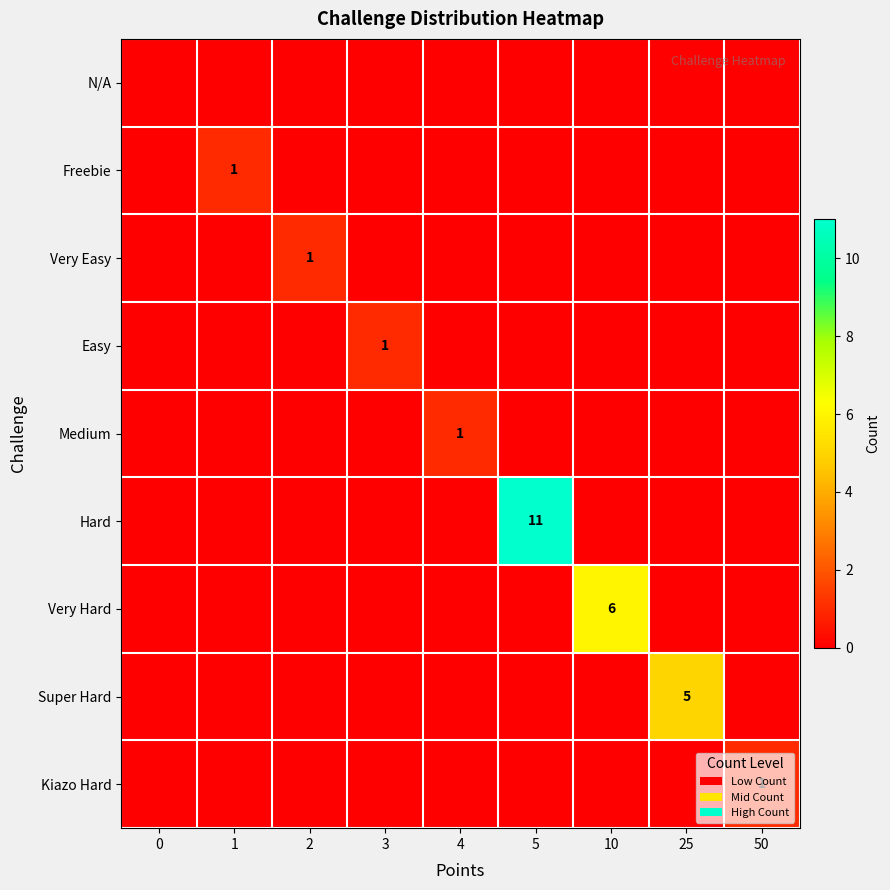

Is it true that Medium equals 0 at 4?

False